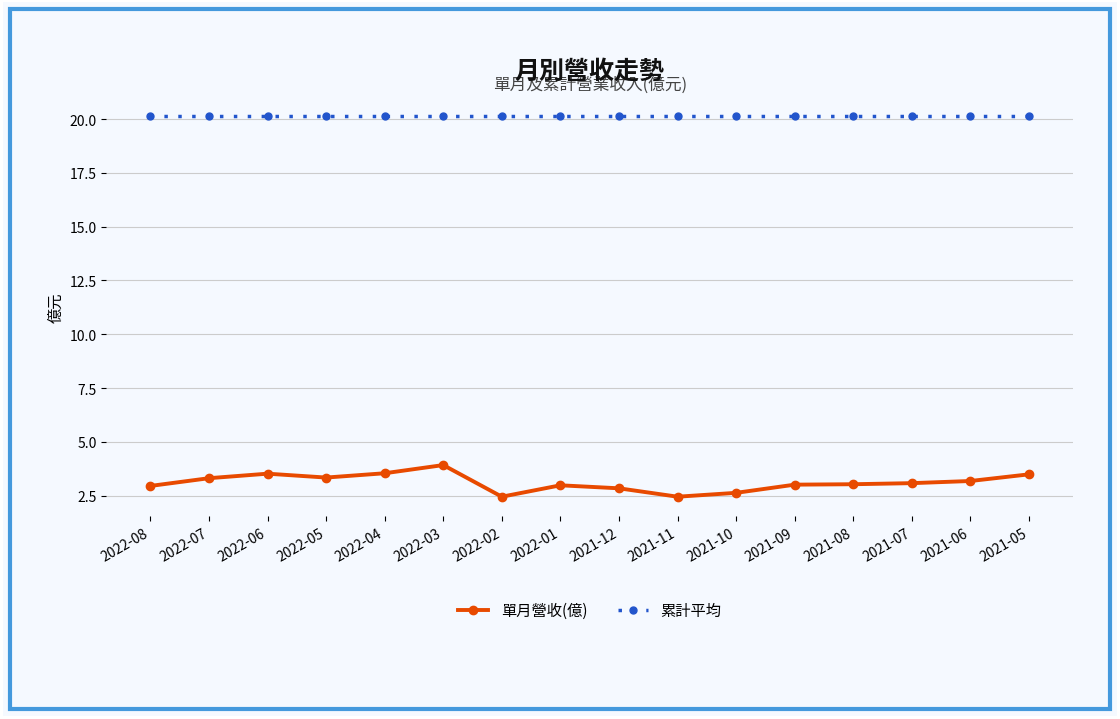

What are all the series names shown in the legend?

單月營收(億), 累計平均